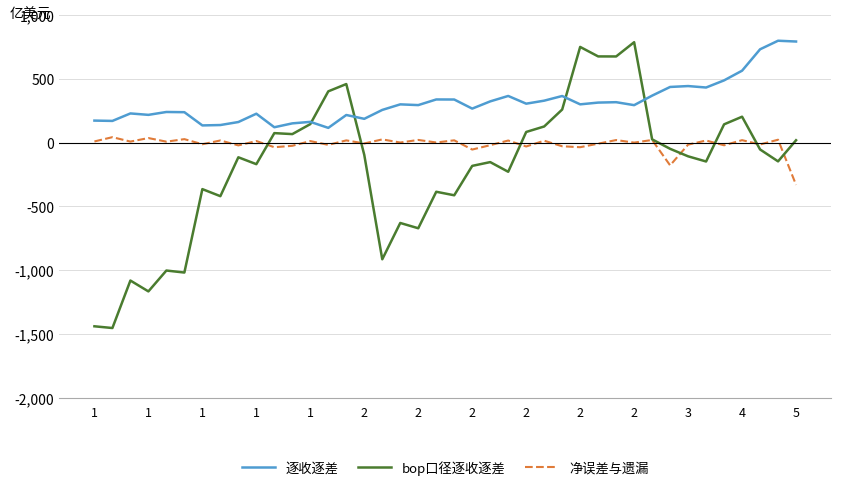

What is the difference between the maximum and second lowest values in the 逐收逐差 series?

676.6